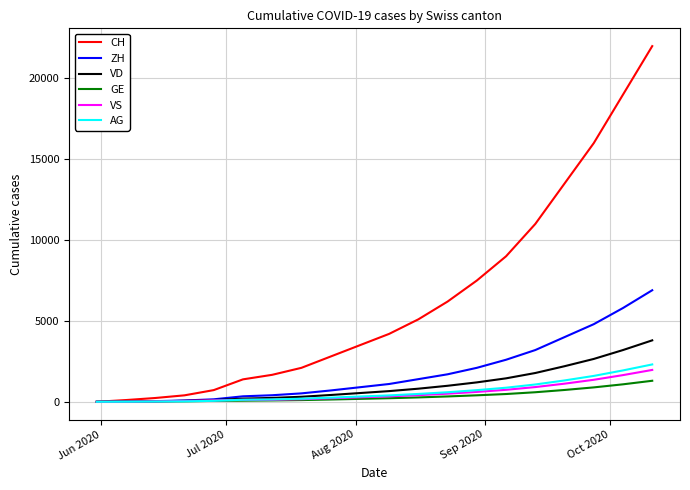

Which series has the widest spread of values?

CH